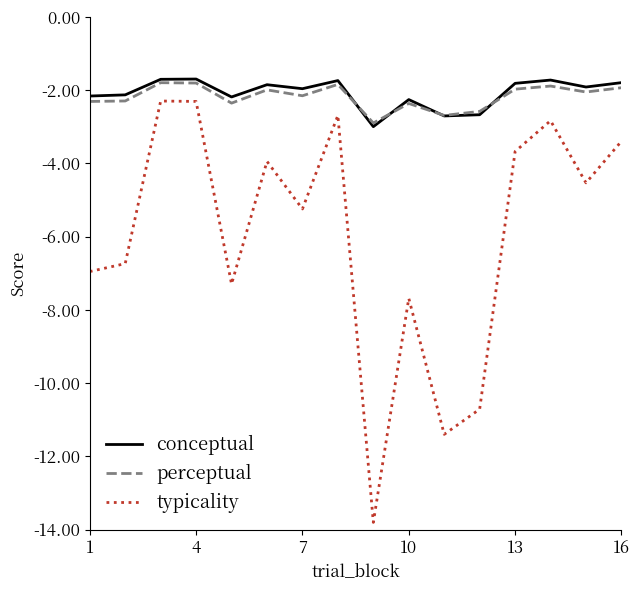

What is the greatest value displayed?

-1.7